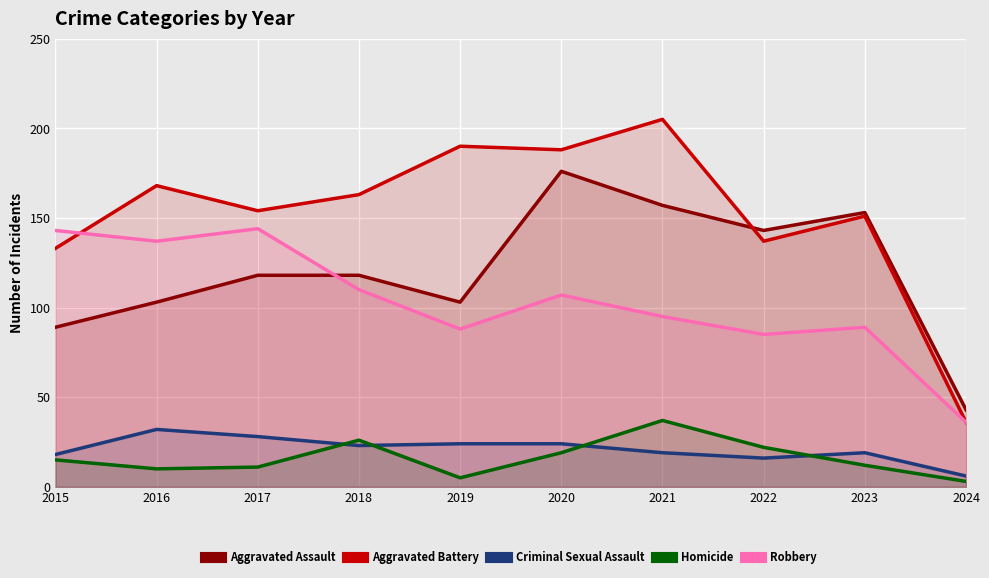

What is the average value of the Criminal Sexual Assault series?

21